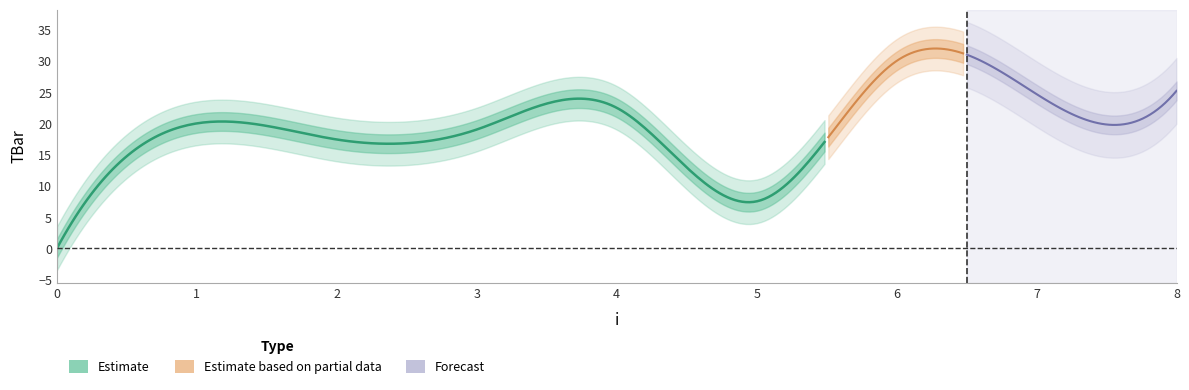

What is the value of the 7th point from the left?

30.0